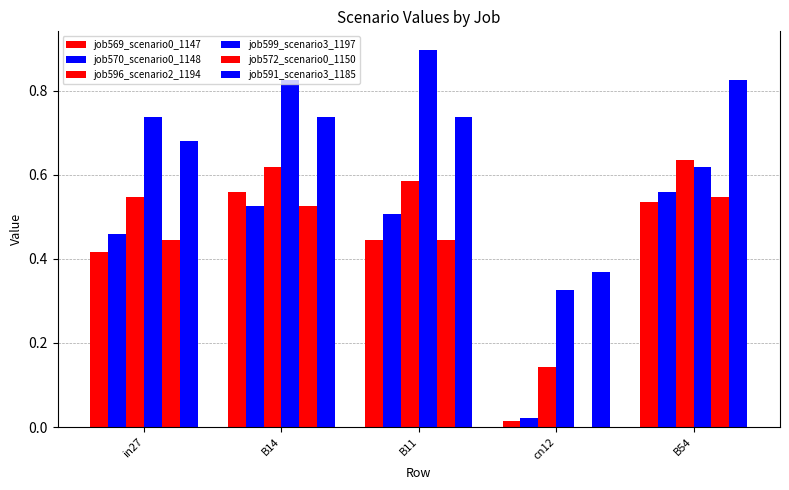

Which category has the highest value in the job570_scenario0_1148 series?

B54